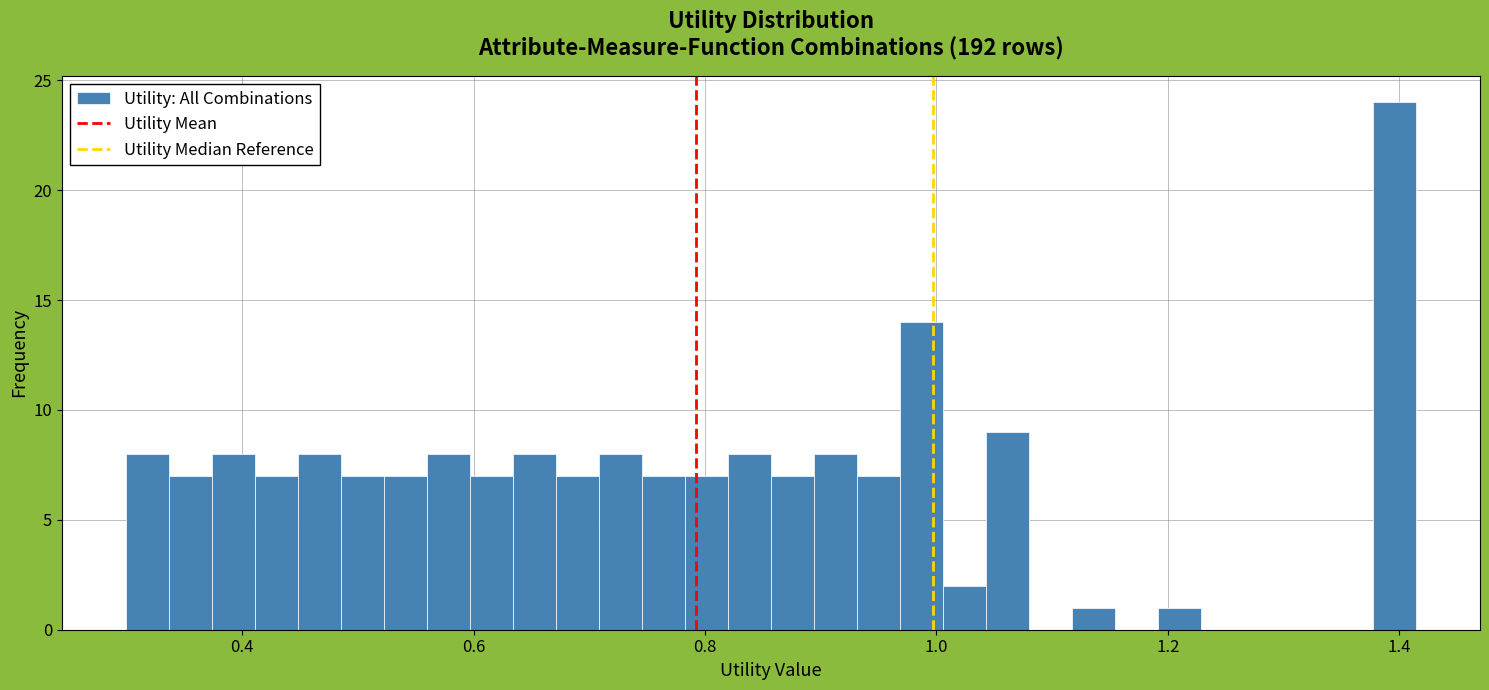

Read against the x-axis, roughly where is the centre of the tallest bar?

1.40